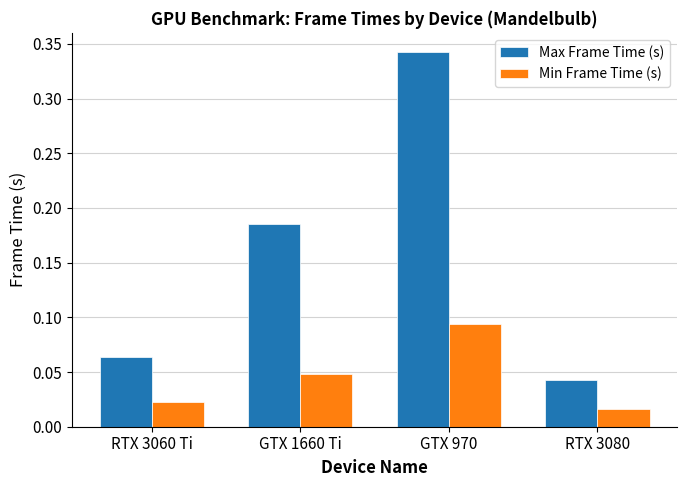

At which category is the sum across all series the highest?

GTX 970